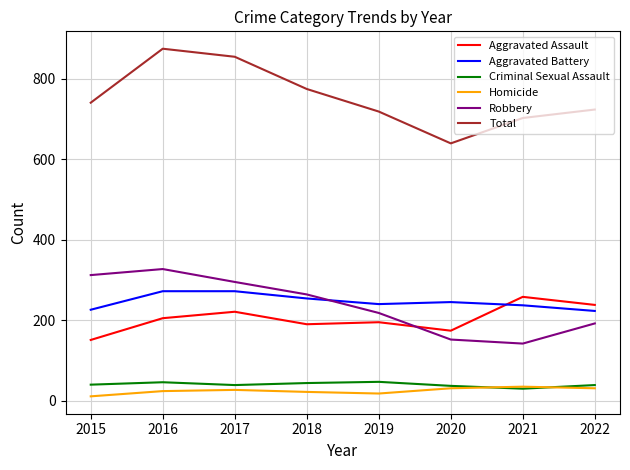

What is the highest value of the Homicide series?

35